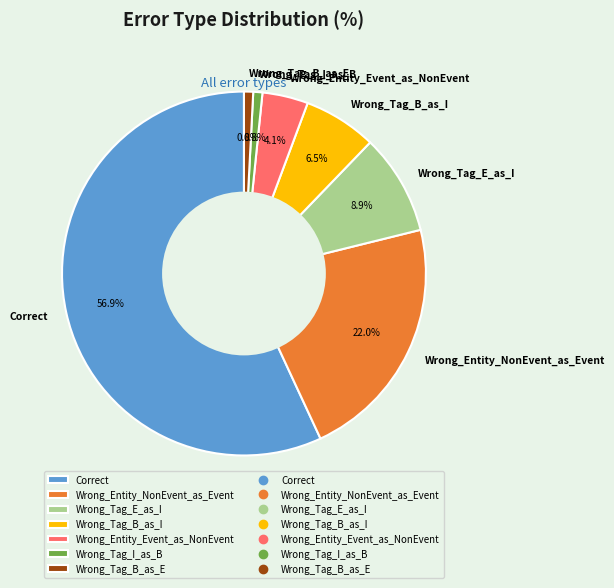

How many segments does this pie chart have?

7